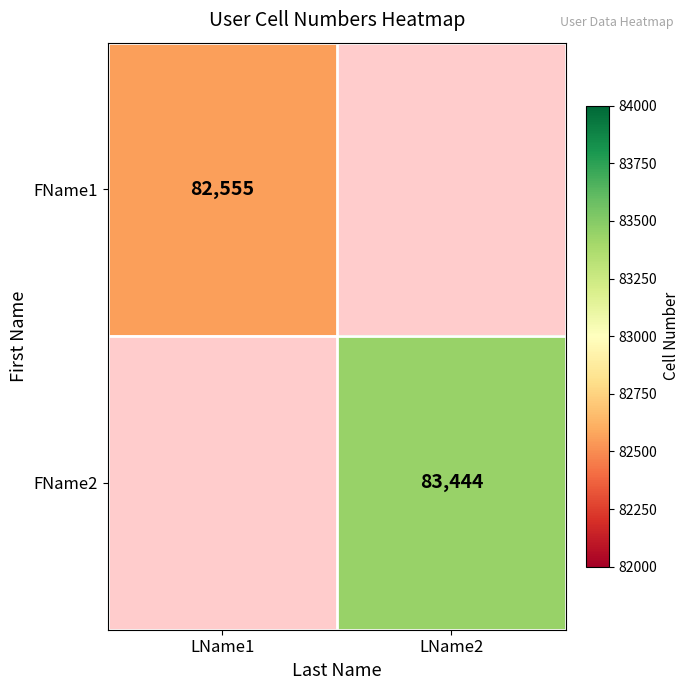

At how many categories does at least one series exceed 83125?

1